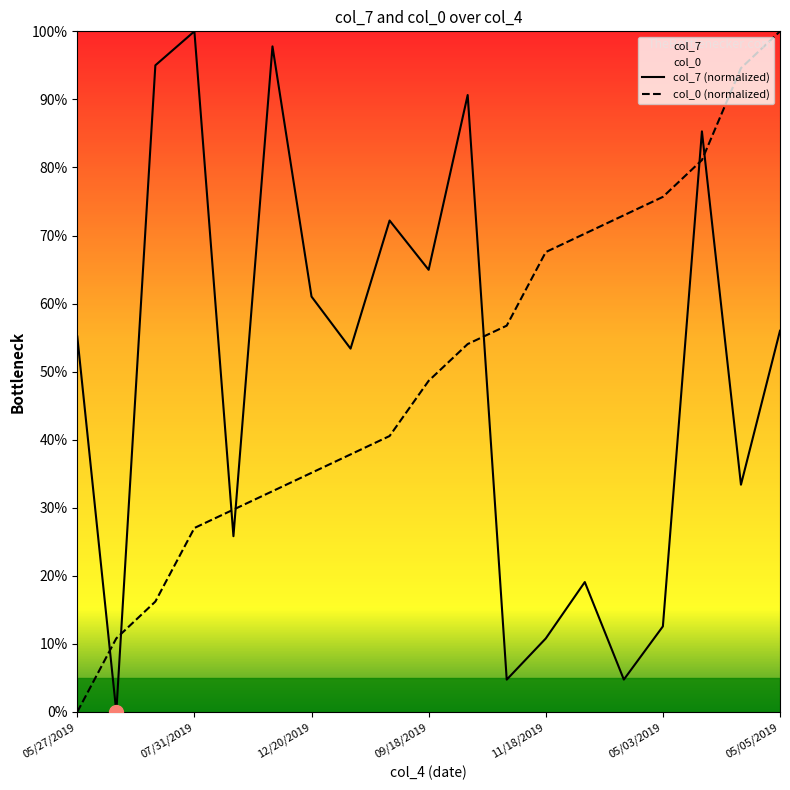

What is the spread (max minus min) of values at 05/03/2019?

63.1